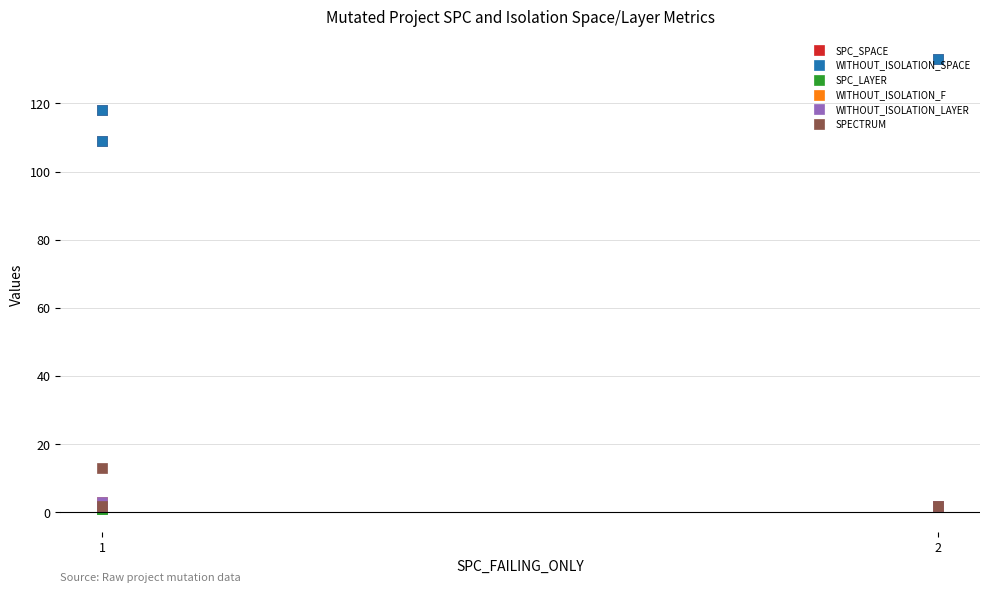

Which series has the largest total across all categories?

SPC_SPACE